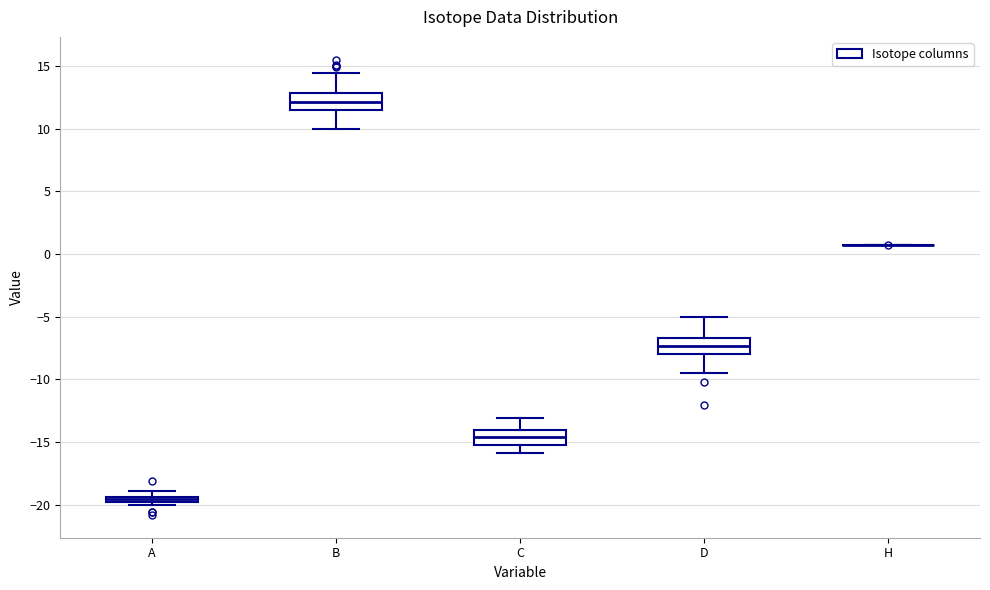

Where does the median line of the box for B sit on the y-axis? The values are not printed on the chart, so give them approximately, as read against the axis.

12.0